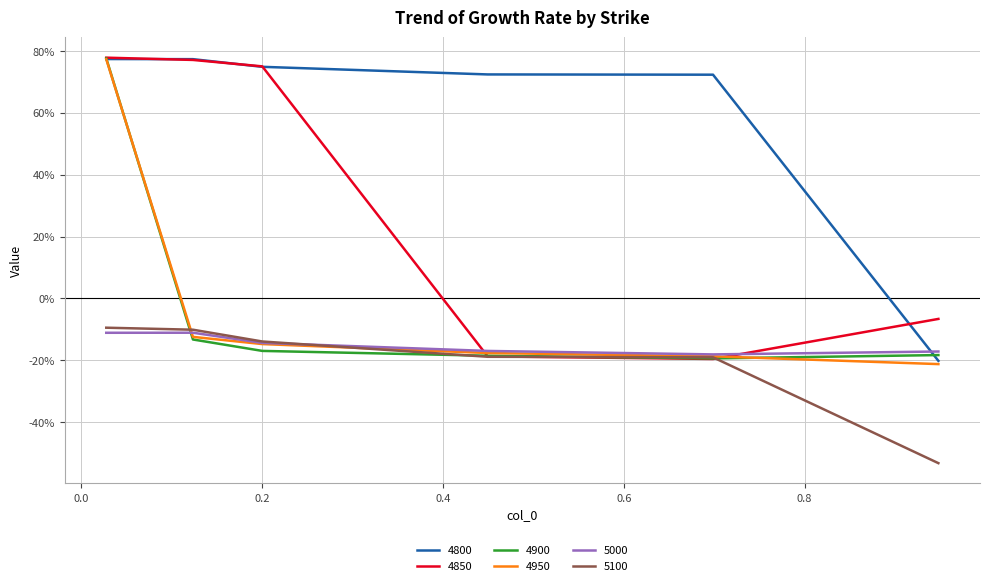

What are all the series names shown in the legend?

4800, 4850, 4900, 4950, 5000, 5100